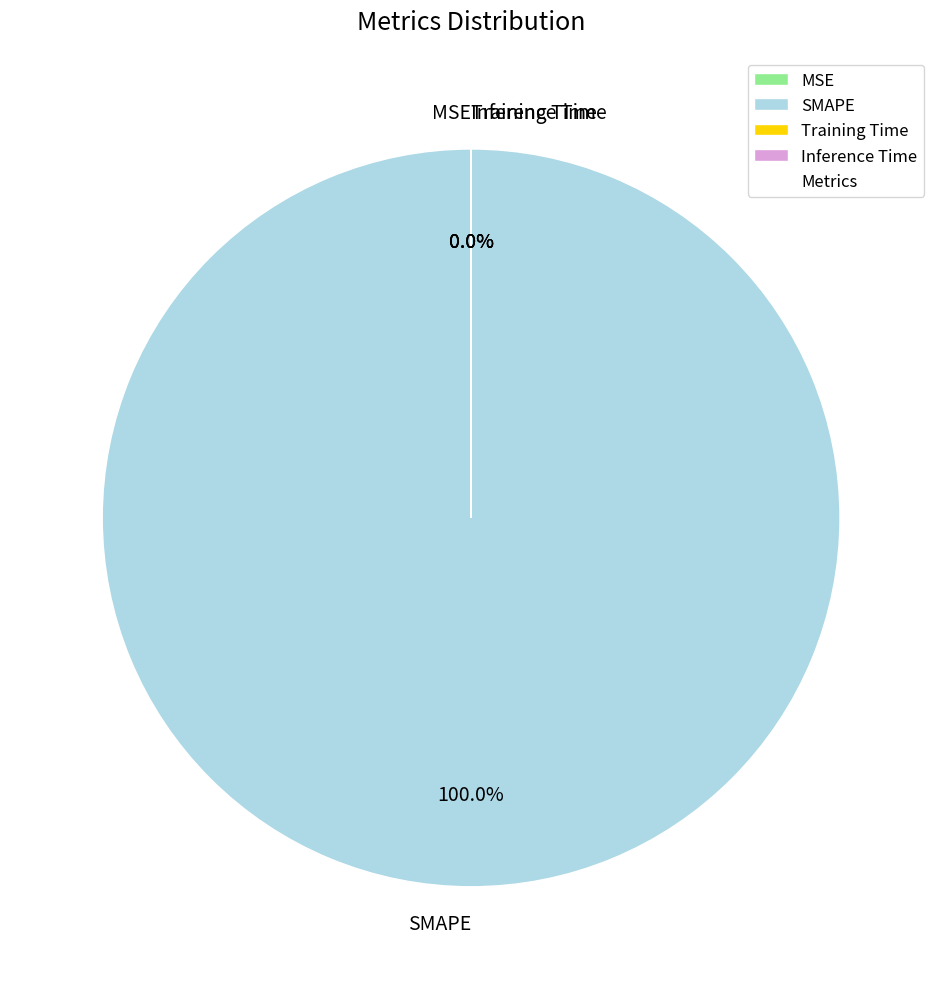

Which has a higher value, Inference Time or Training Time?

Training Time